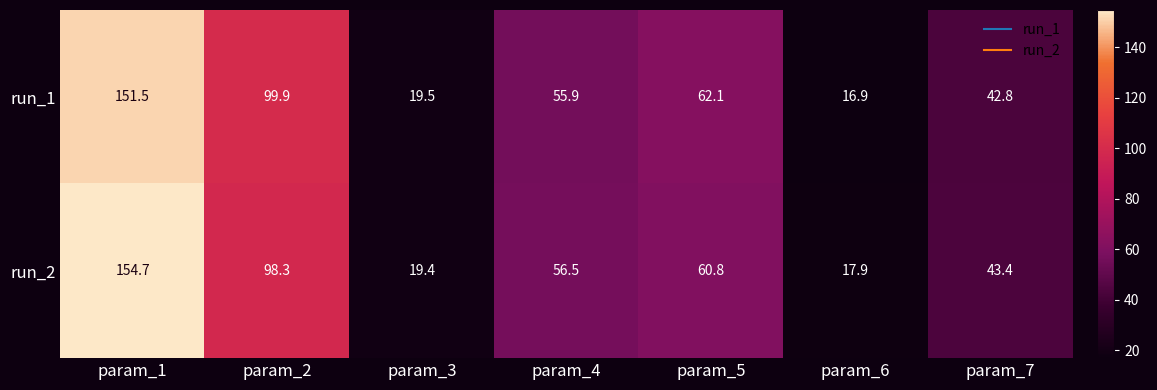

List the series in order of their overall mean, highest first.

run_2, run_1